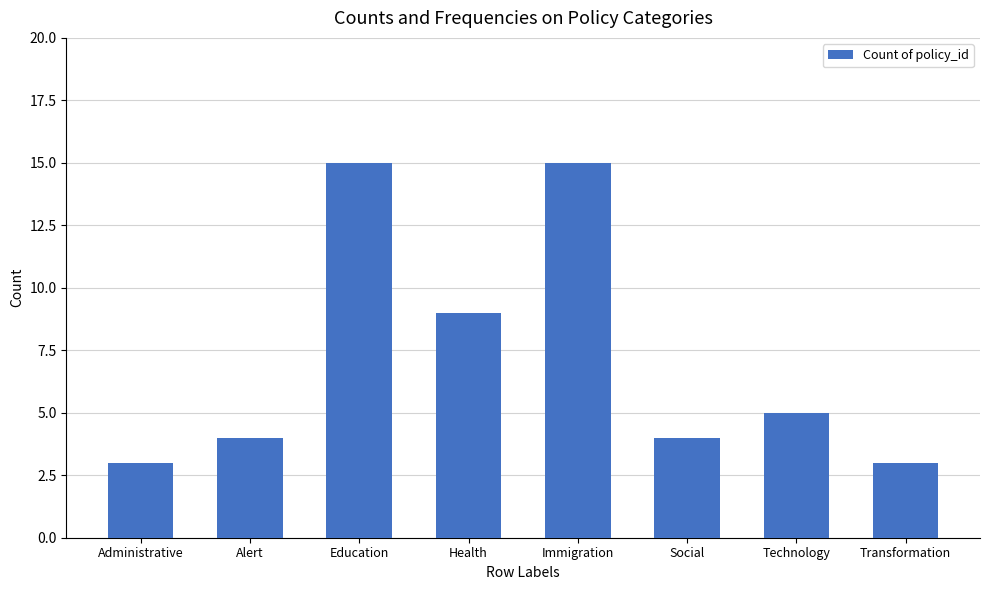

How many categories are shown in the chart?

8